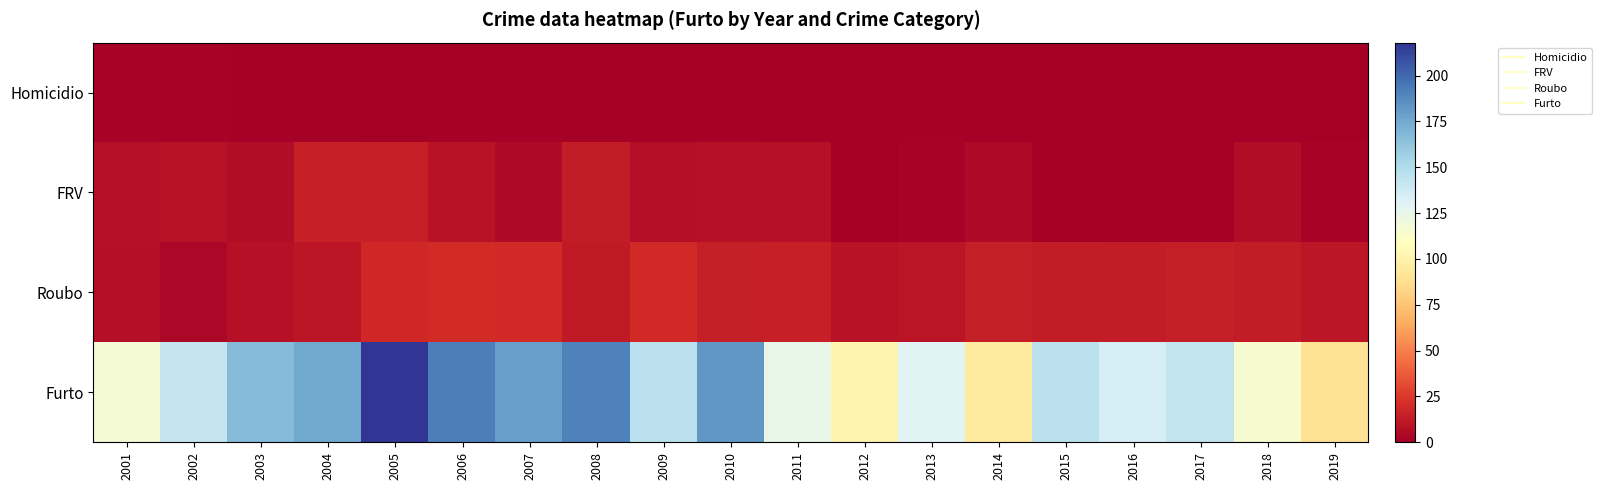

At 2017, list the series in order from smallest to largest.

Homicidio, FRV, Roubo, Furto